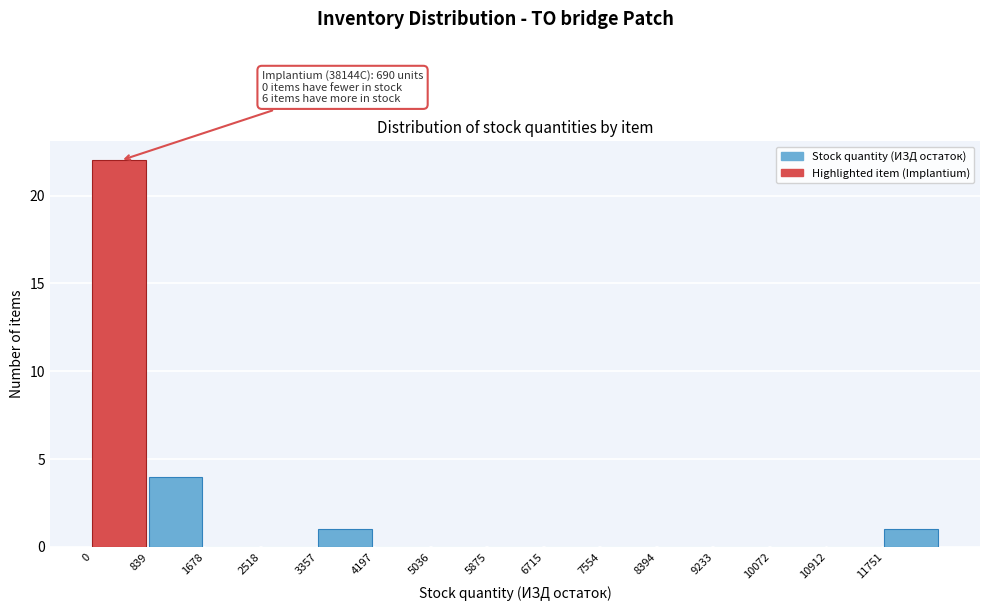

Over which range of the x-axis is the bar tallest?

0 to 800